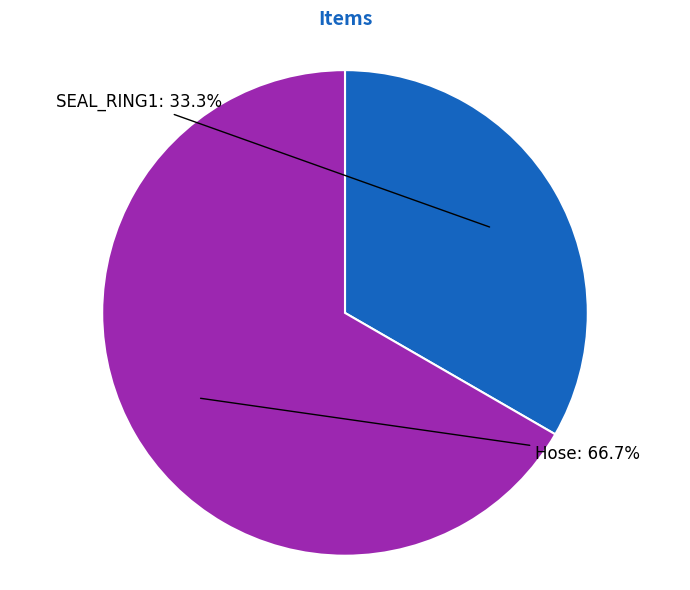

To the nearest percent, what portion does SEAL_RING1 represent?

33%